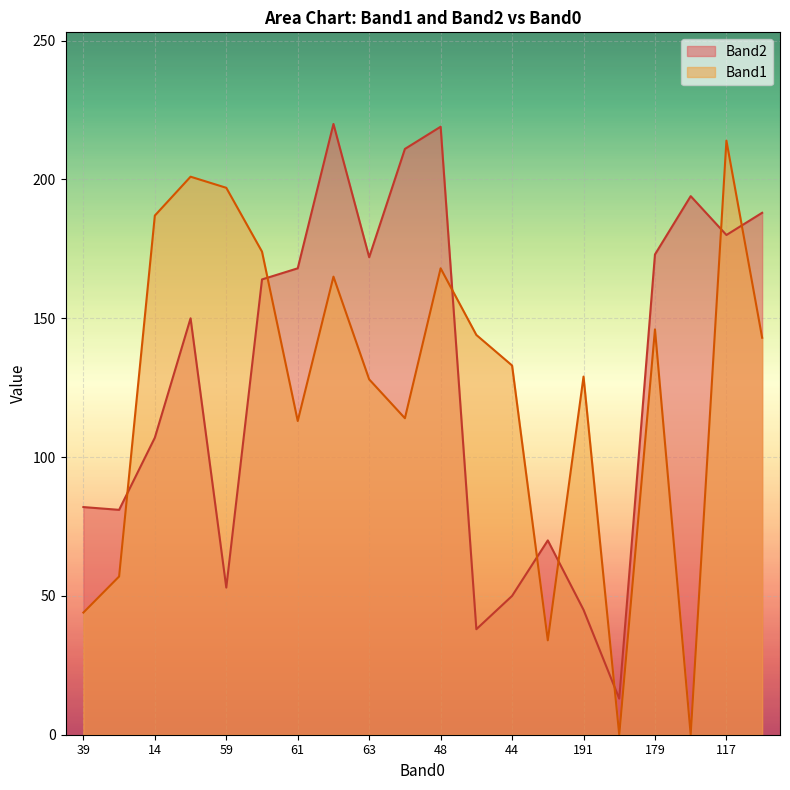

How many intersections are there between Band2 and Band1?

8